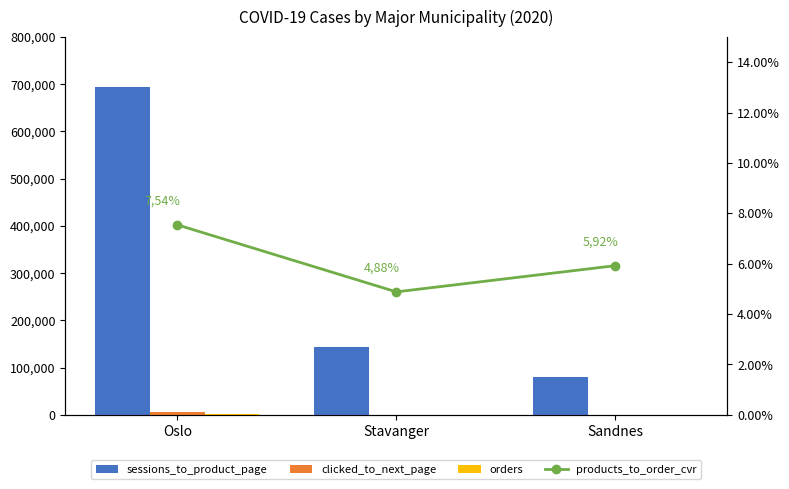

Which series has the largest range (max minus min)?

sessions_to_product_page